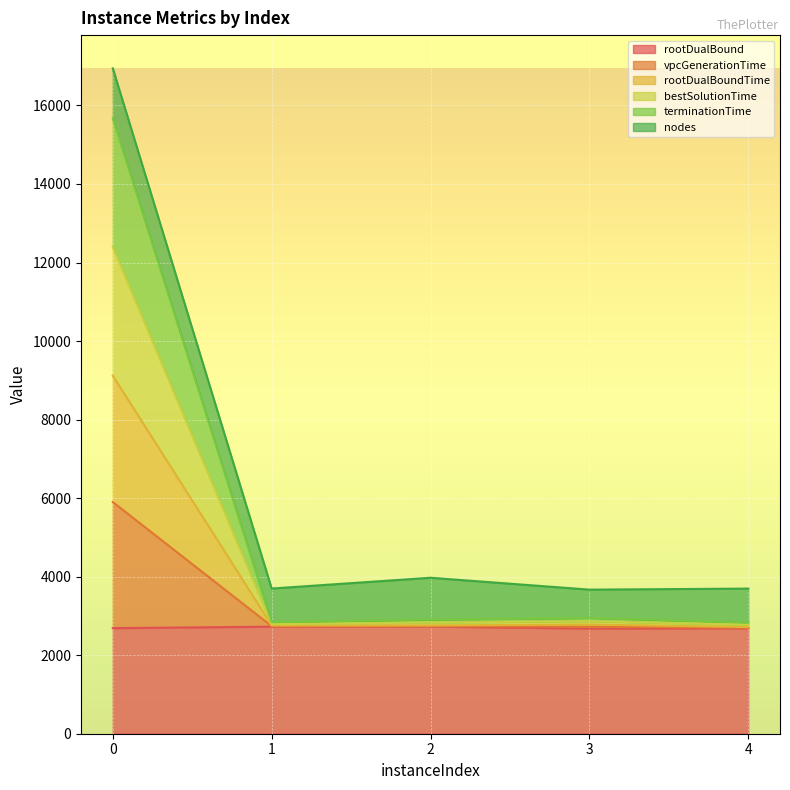

What is the minimum value for rootDualBound?

2677.6